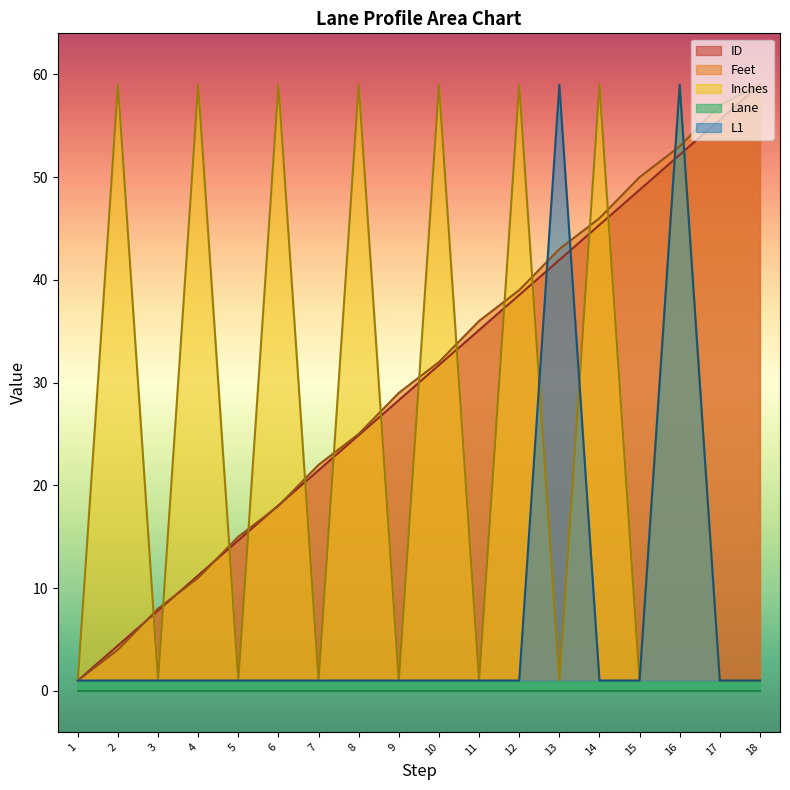

The value of ID at 12 is 24.4. True or false?

False